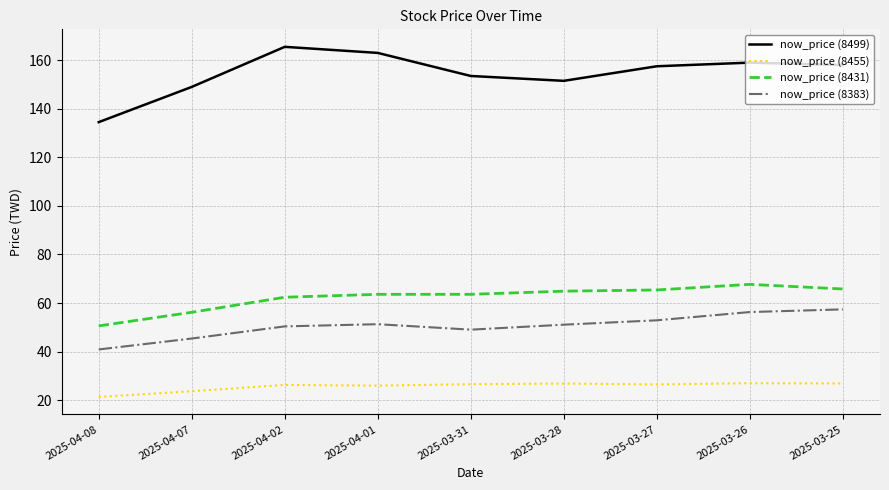

Which series has the largest total across all categories?

now_price (8499)